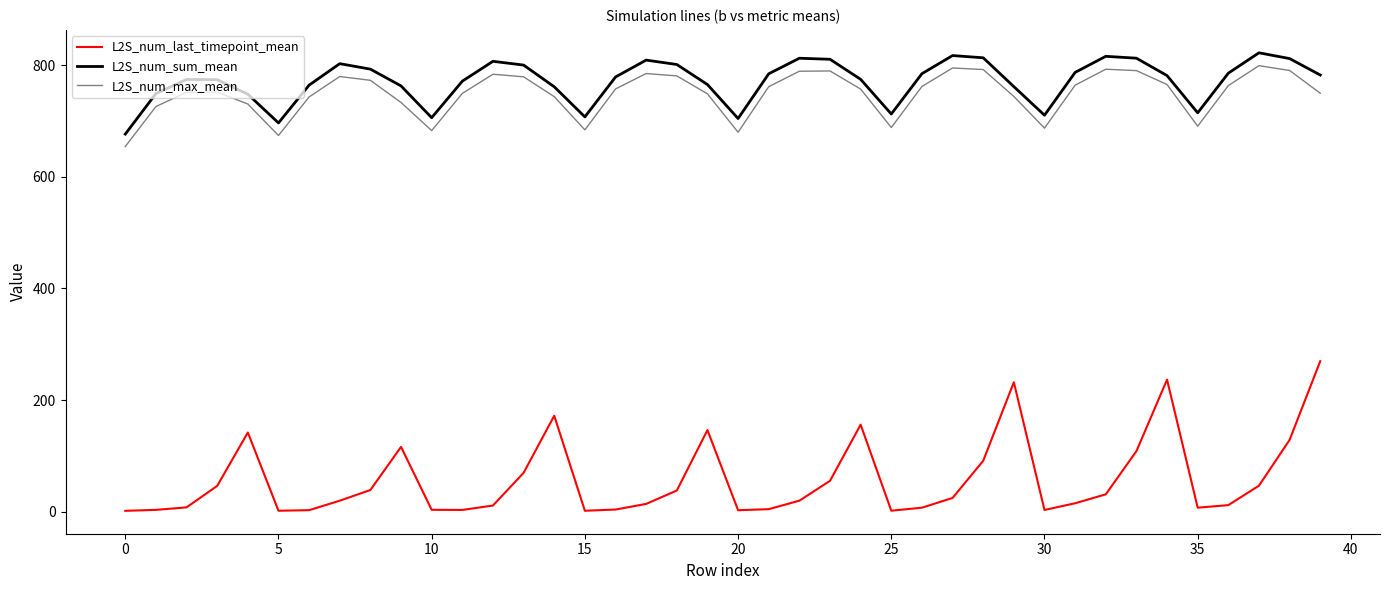

Count the number of categories in the chart.

40